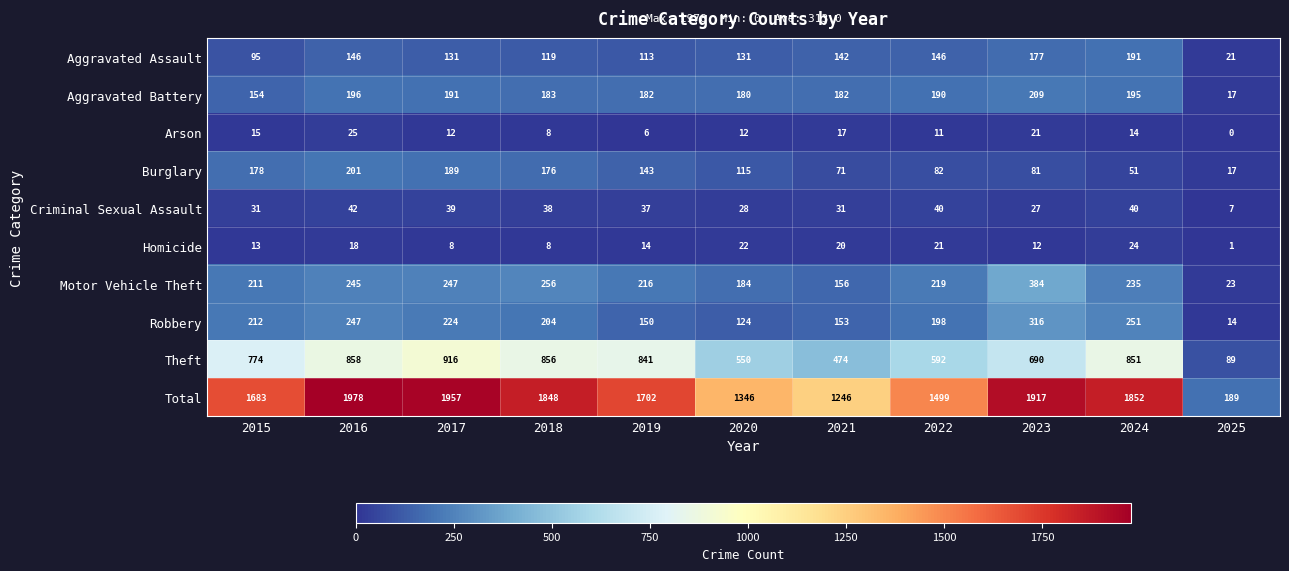

Is it true that Aggravated Assault equals 131 at 2017?

True